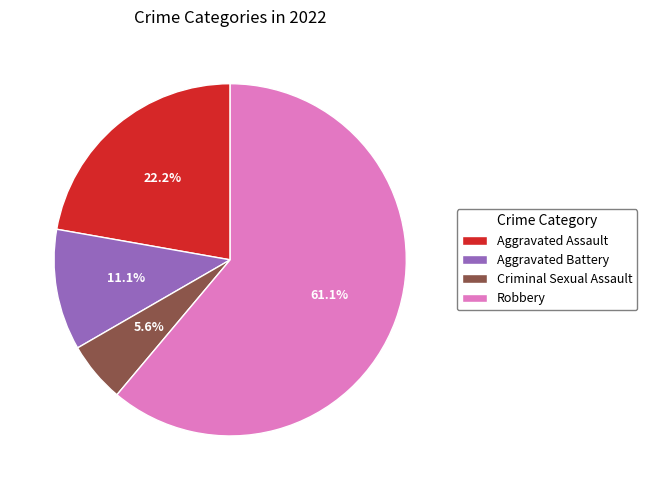

Which slice is the smallest?

Criminal Sexual Assault